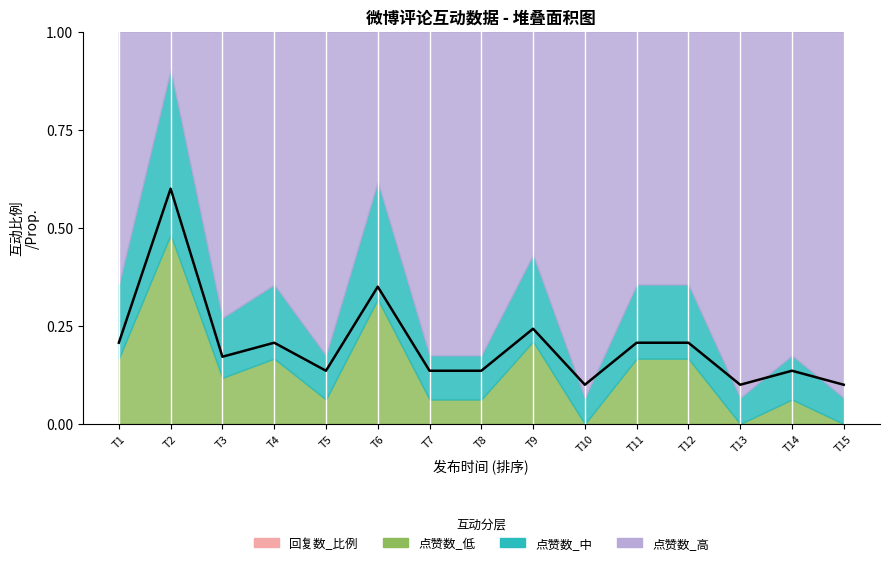

At which label is the value closest to 0?

T10